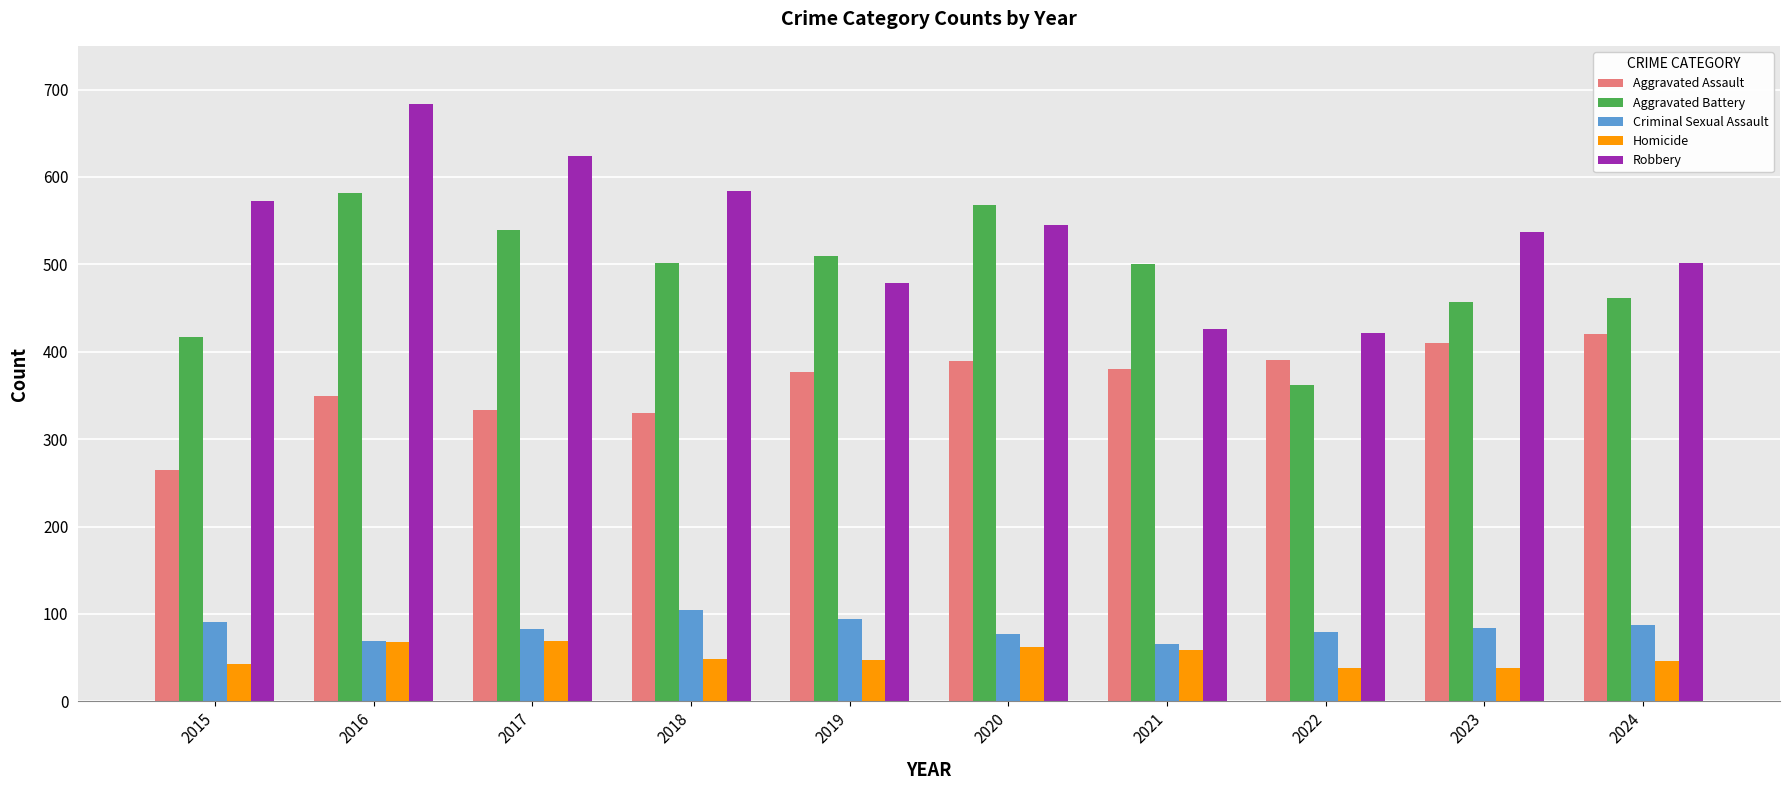

Between 2015 and 2024, which series saw the biggest shift?

Aggravated Assault